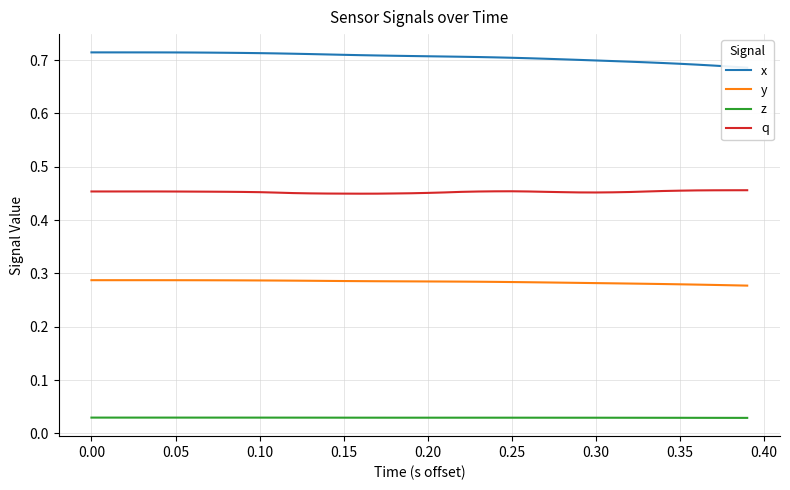

True or false: x has more than 0 points higher than both neighbors.

False